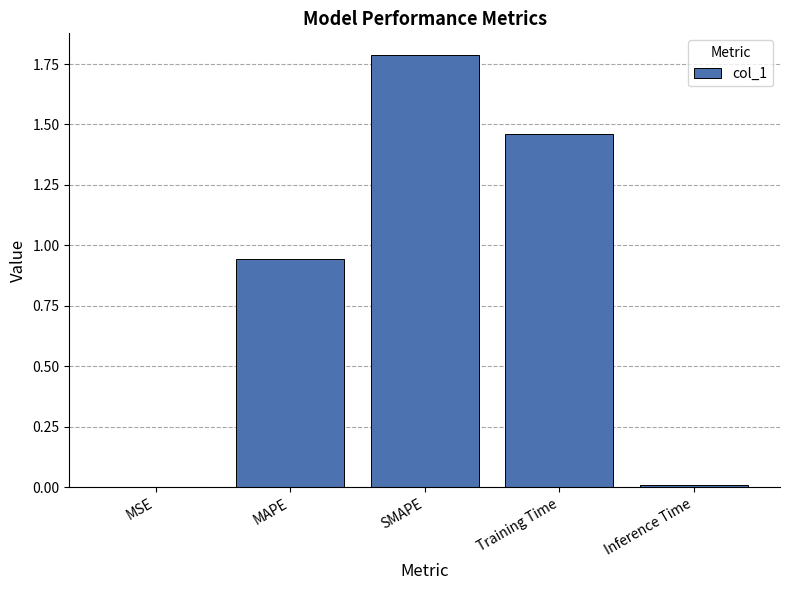

What is the sum of all values?

4.2